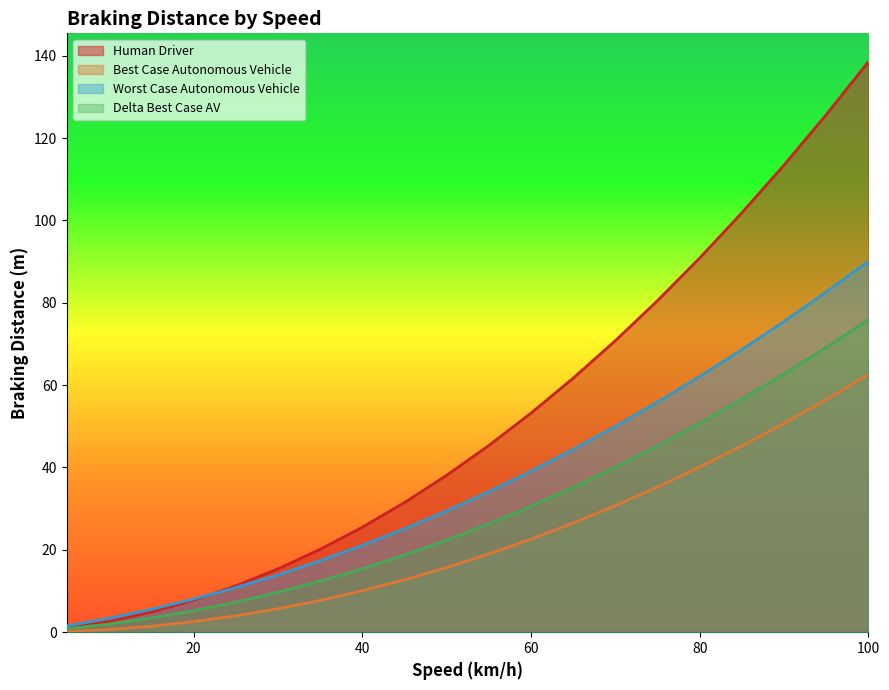

Does the chart display data point markers on the line(s)?

No